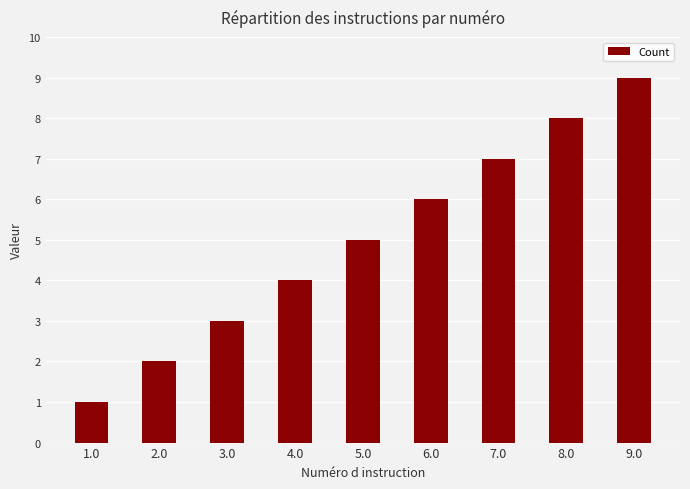

How many values are between 3 and 7?

5